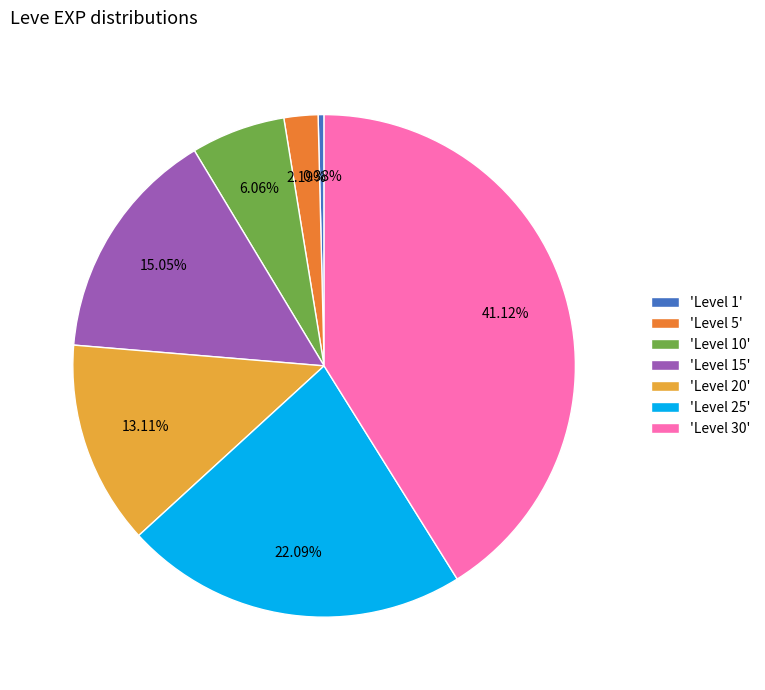

How many slices are in this pie chart?

7